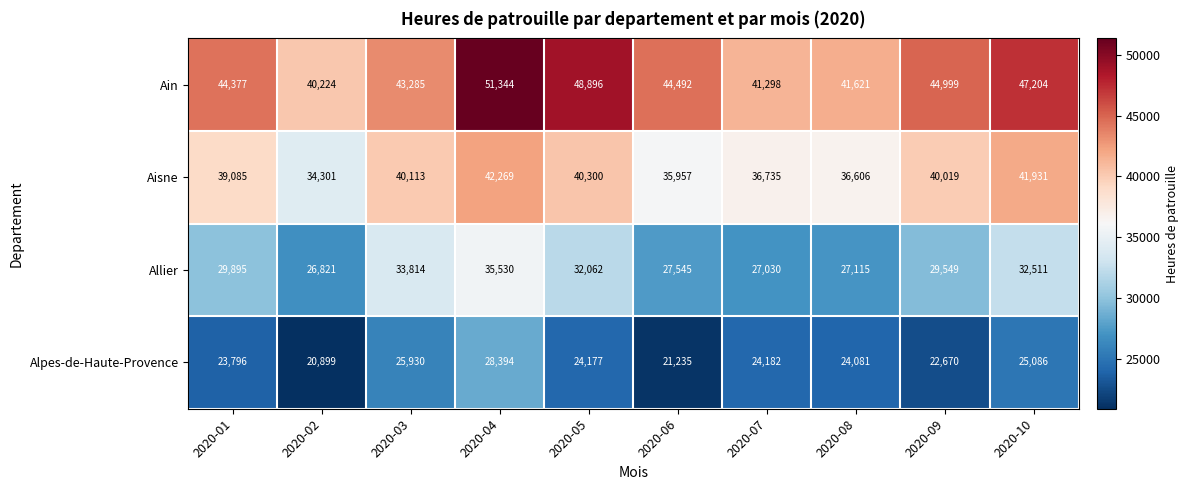

Where is Alpes-de-Haute-Provence nearest to the value 24646?

2020-10